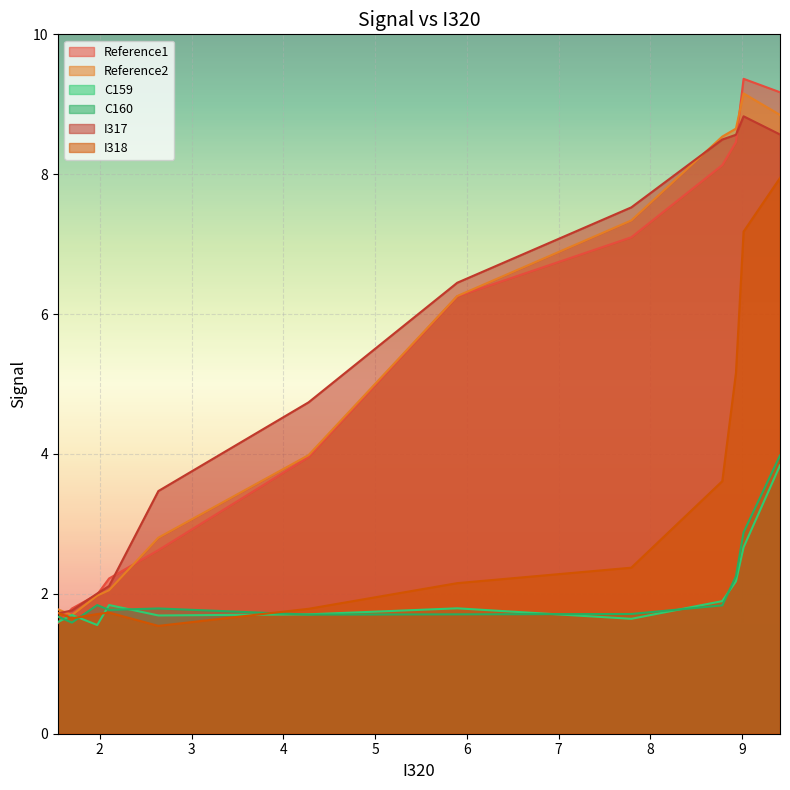

What is the minimum value shown in the chart?

1.5